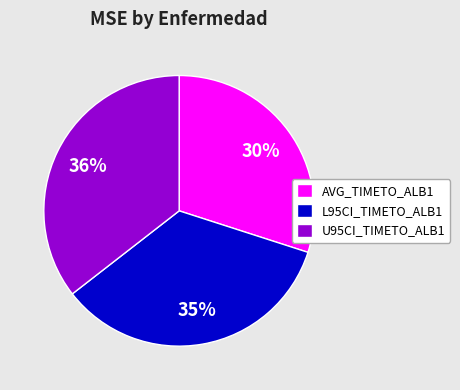

To the nearest percent, what is the difference between the U95CI_TIMETO_ALB1 and L95CI_TIMETO_ALB1 slice percentages?

1%